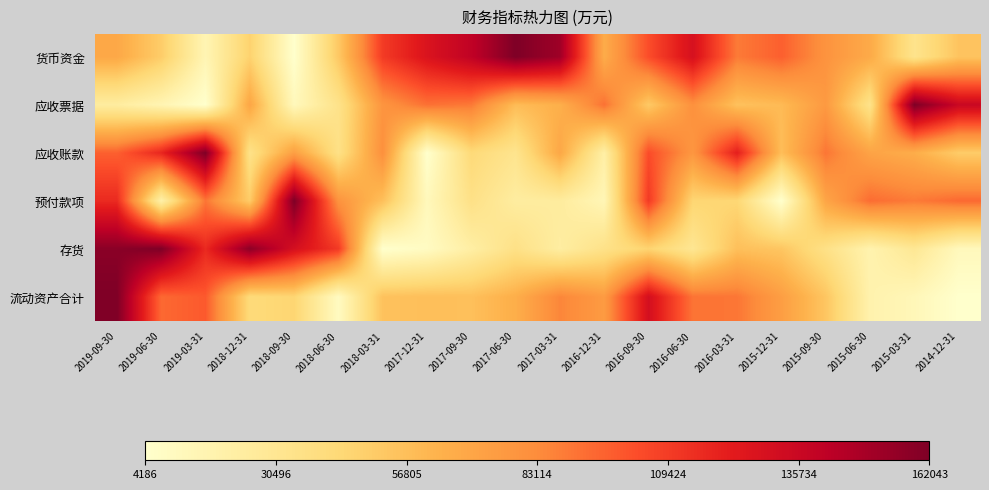

Reading right to left, list all the values displayed in this chart.

货币资金: 2014-12-31=0.3	2015-03-31=0.2	2015-06-30=0.4	2015-09-30=0.5	2015-12-31=0.6	2016-03-31=0.5	2016-06-30=0.8	2016-09-30=0.6	2016-12-31=0.4	2017-03-31=0.9	2017-06-30=1.0	2017-09-30=0.9	2017-12-31=0.8	2018-03-31=0.7	2018-06-30=0.3	2018-09-30=0.0	2018-12-31=0.3	2019-03-31=0.1	2019-06-30=0.3	2019-09-30=0.4
应收票据: 2014-12-31=0.8	2015-03-31=1.0	2015-06-30=0.2	2015-09-30=0.5	2015-12-31=0.3	2016-03-31=0.3	2016-06-30=0.5	2016-09-30=0.3	2016-12-31=0.6	2017-03-31=0.4	2017-06-30=0.3	2017-09-30=0.5	2017-12-31=0.6	2018-03-31=0.5	2018-06-30=0.2	2018-09-30=0.0	2018-12-31=0.4	2019-03-31=0.0	2019-06-30=0.1	2019-09-30=0.1
应收账款: 2014-12-31=0.3	2015-03-31=0.4	2015-06-30=0.4	2015-09-30=0.5	2015-12-31=0.3	2016-03-31=0.7	2016-06-30=0.5	2016-09-30=0.6	2016-12-31=0.1	2017-03-31=0.4	2017-06-30=0.2	2017-09-30=0.2	2017-12-31=0.0	2018-03-31=0.5	2018-06-30=0.2	2018-09-30=0.4	2018-12-31=0.2	2019-03-31=1.0	2019-06-30=0.7	2019-09-30=0.6
预付款项: 2014-12-31=0.6	2015-03-31=0.5	2015-06-30=0.6	2015-09-30=0.4	2015-12-31=0.0	2016-03-31=0.3	2016-06-30=0.3	2016-09-30=0.7	2016-12-31=0.1	2017-03-31=0.1	2017-06-30=0.1	2017-09-30=0.2	2017-12-31=0.0	2018-03-31=0.3	2018-06-30=0.5	2018-09-30=1.0	2018-12-31=0.3	2019-03-31=0.5	2019-06-30=0.1	2019-09-30=0.7
存货: 2014-12-31=0.0	2015-03-31=0.2	2015-06-30=0.1	2015-09-30=0.2	2015-12-31=0.3	2016-03-31=0.3	2016-06-30=0.2	2016-09-30=0.3	2016-12-31=0.2	2017-03-31=0.1	2017-06-30=0.2	2017-09-30=0.1	2017-12-31=0.0	2018-03-31=0.0	2018-06-30=0.7	2018-09-30=0.8	2018-12-31=1.0	2019-03-31=0.7	2019-06-30=1.0	2019-09-30=1.0
流动资产合计: 2014-12-31=0.0	2015-03-31=0.1	2015-06-30=0.1	2015-09-30=0.3	2015-12-31=0.4	2016-03-31=0.5	2016-06-30=0.6	2016-09-30=0.8	2016-12-31=0.5	2017-03-31=0.5	2017-06-30=0.4	2017-09-30=0.3	2017-12-31=0.3	2018-03-31=0.3	2018-06-30=0.0	2018-09-30=0.3	2018-12-31=0.2	2019-03-31=0.6	2019-06-30=0.6	2019-09-30=1.0